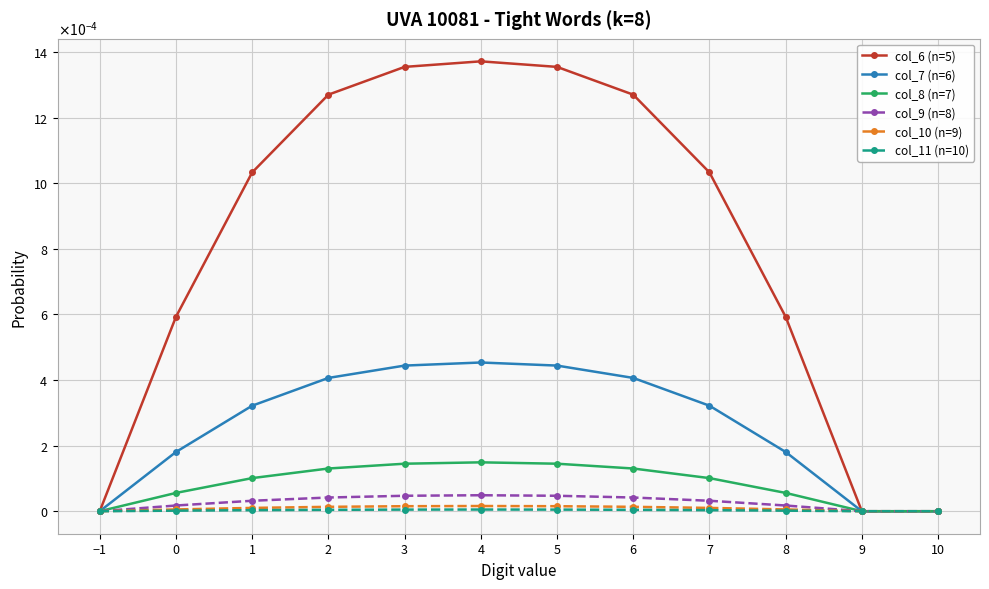

At which label is col_11 (n=10) closest to 0?

−1